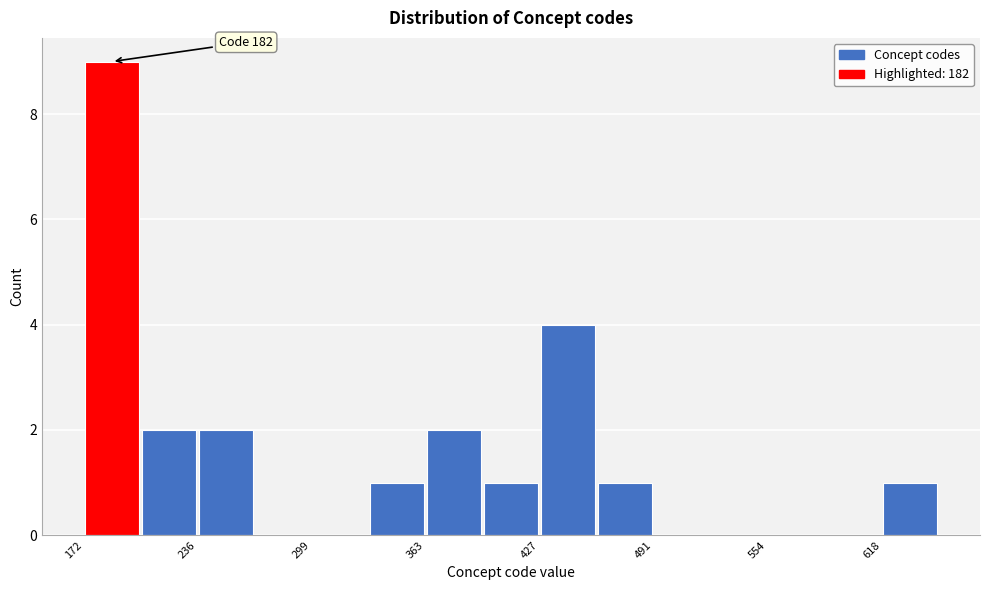

Read against the x-axis, roughly where is the centre of the tallest bar?

190